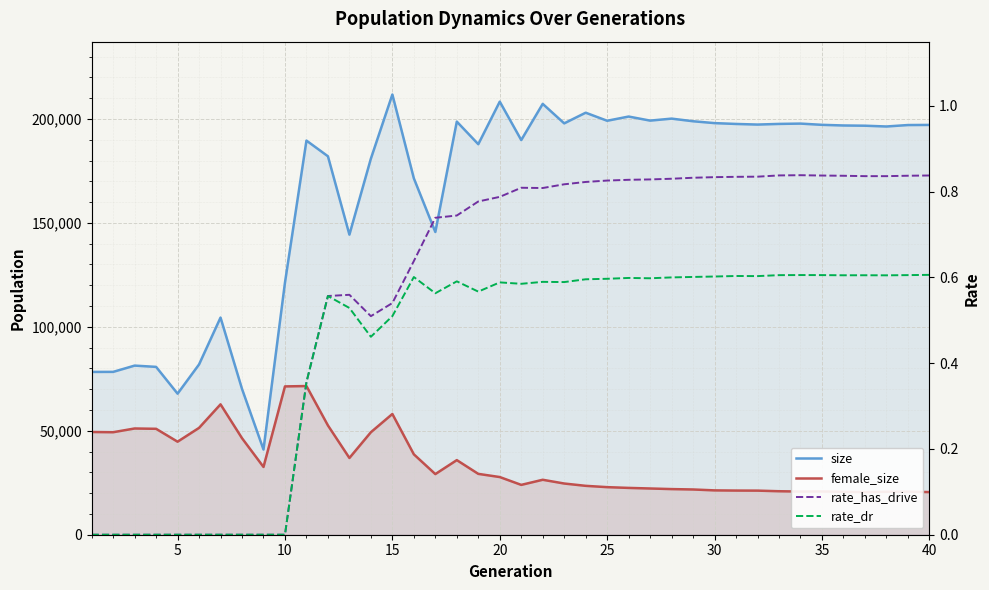

True or false: rate_dr and female_size cross at least once.

False